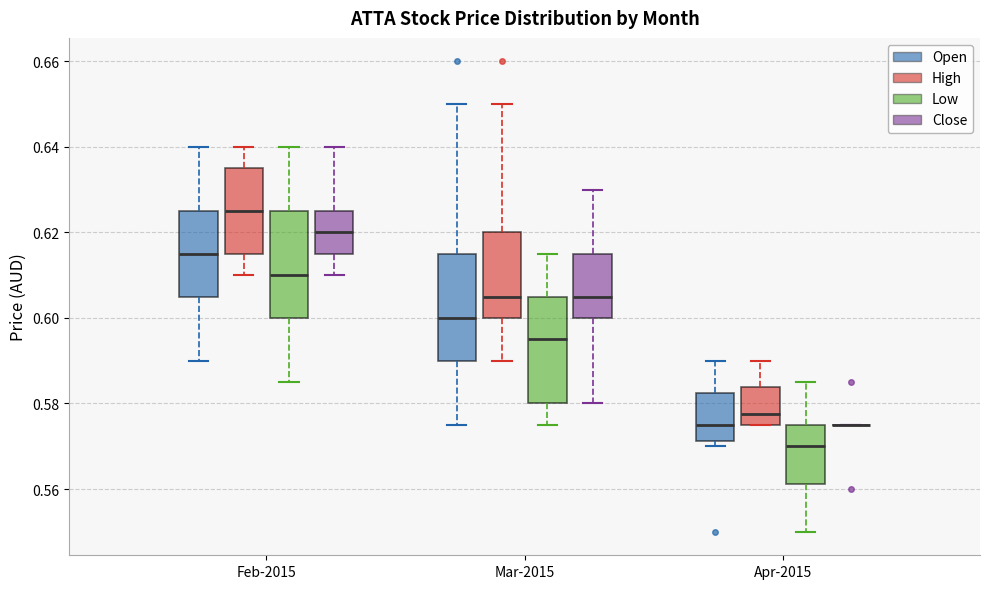

Where does the median line of the box for Feb-2015 (High) sit on the y-axis? The values are not printed on the chart, so give them approximately, as read against the axis.

0.626